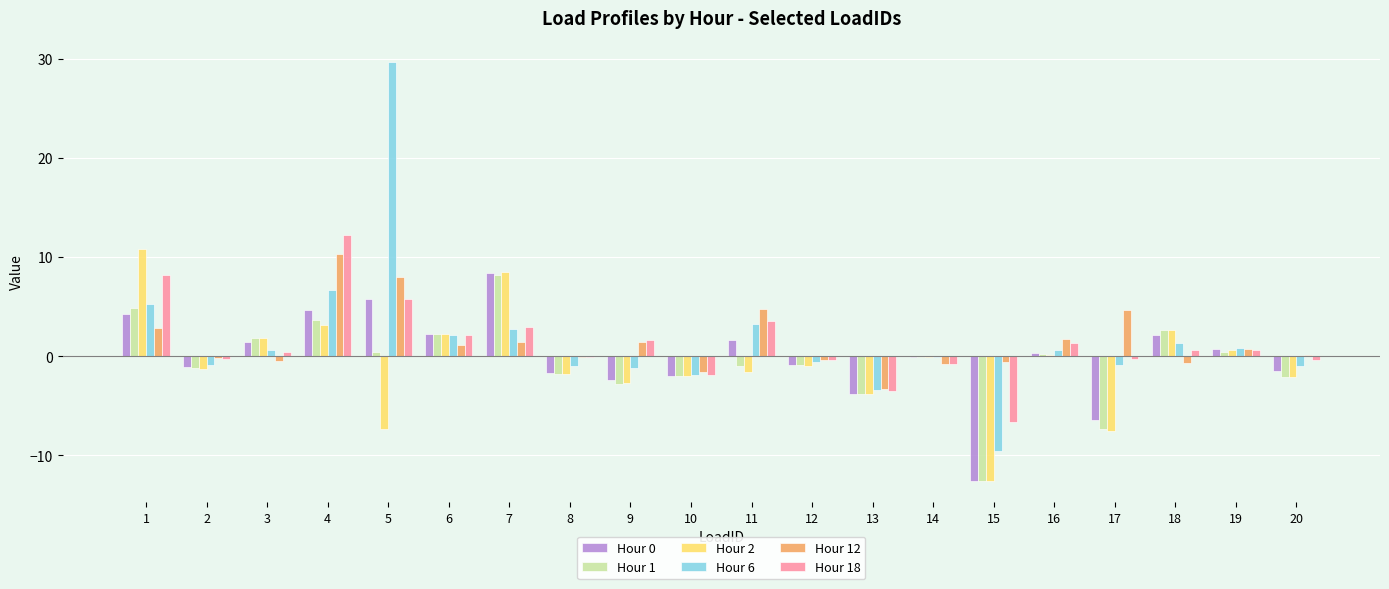

What are all the series names shown in the legend?

Hour 0, Hour 1, Hour 2, Hour 6, Hour 12, Hour 18